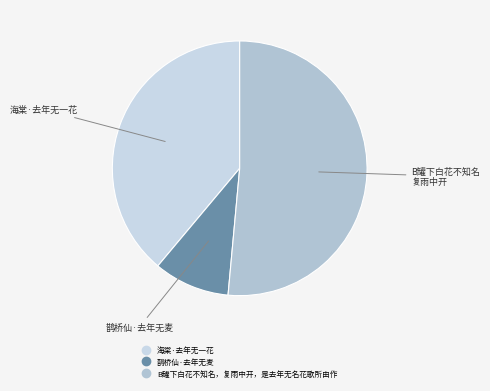

Which slice is the largest?

B罐下白花不知名，复雨中开，是去年无名花歌所由作